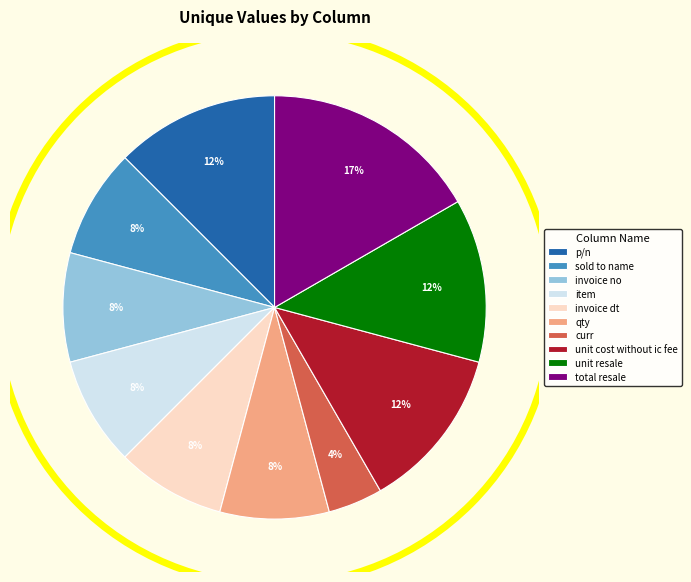

How many segments does this pie chart have?

10